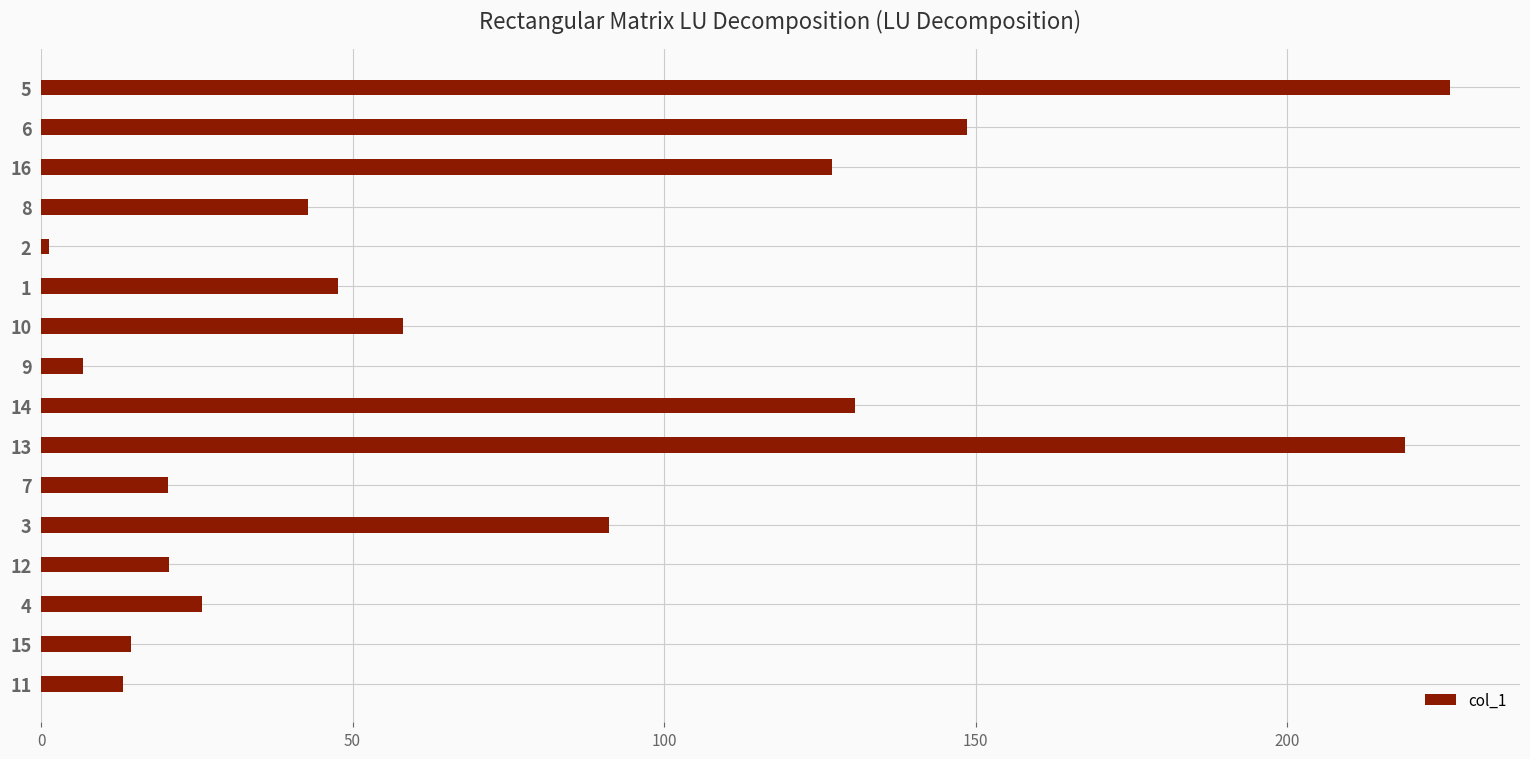

How many data points are less than 47?

8